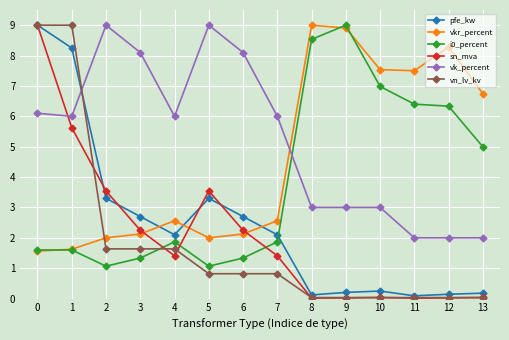

True or false: vkr_percent has a value of 0.7 at 7.

False